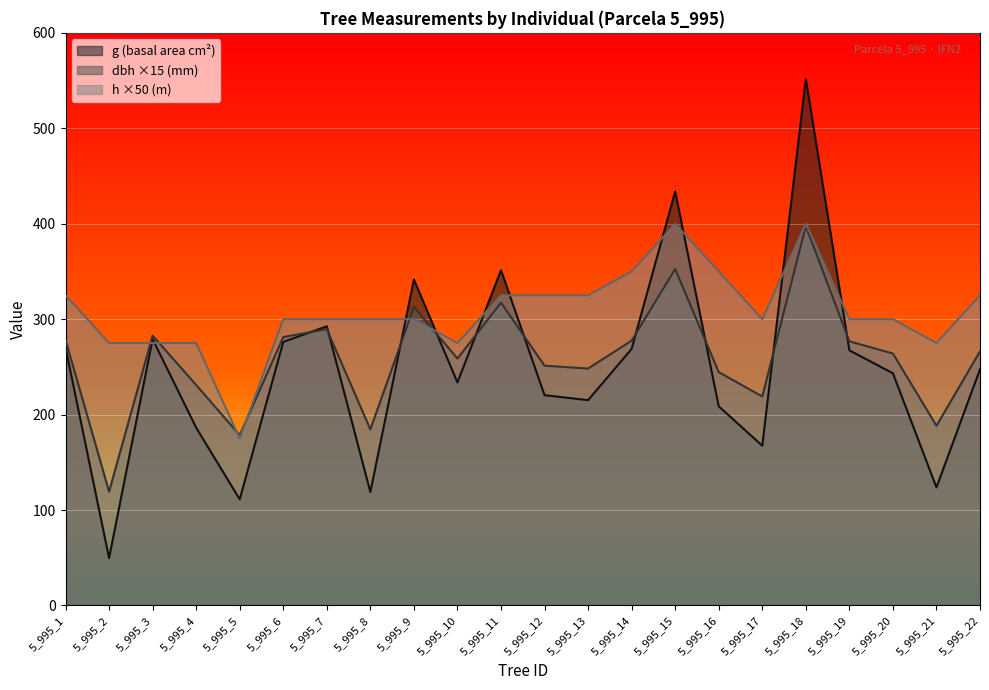

How many times do h and dbh cross each other?

6